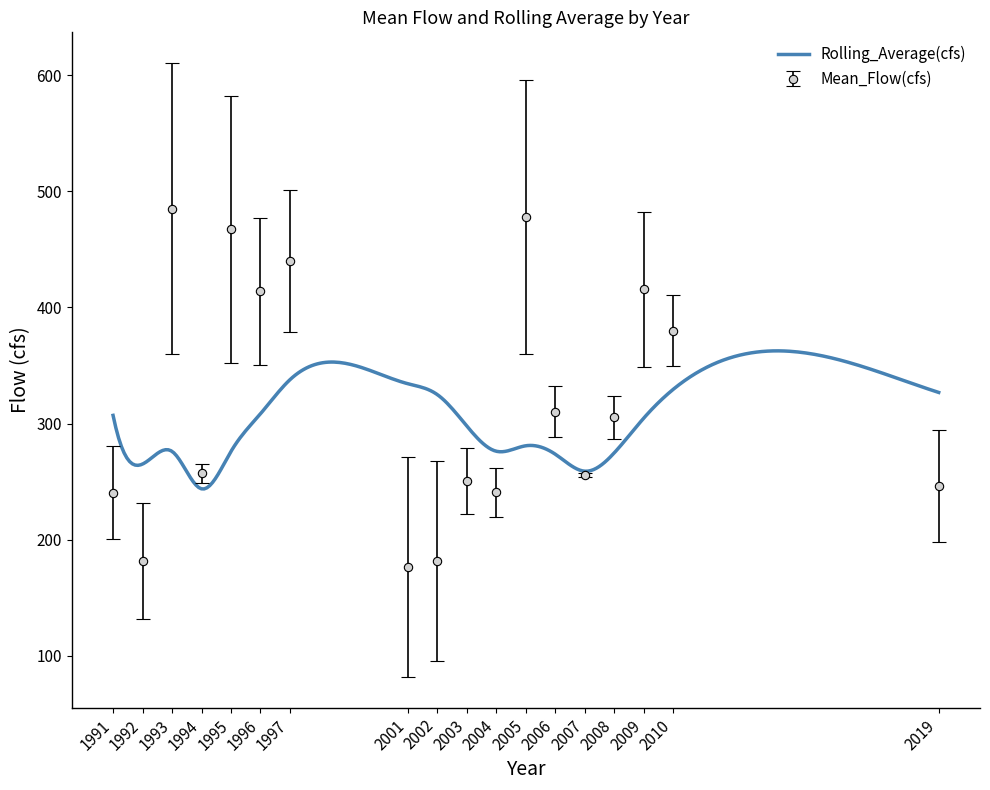

How many lines are shown in the chart?

1